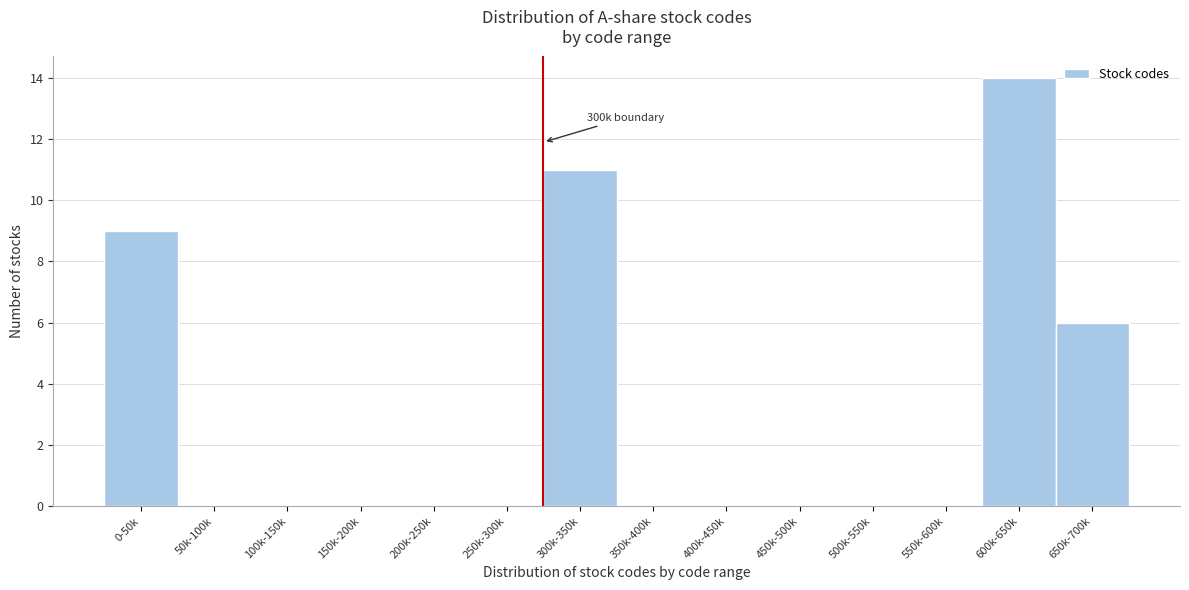

The chart shows a value of 0 at 250k-300k. True or false?

True